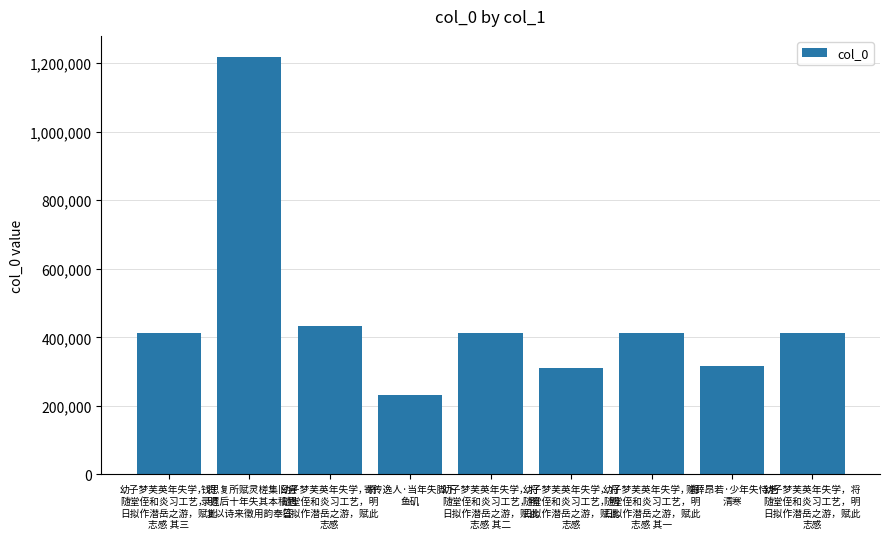

How many distinct data groups are displayed?

1